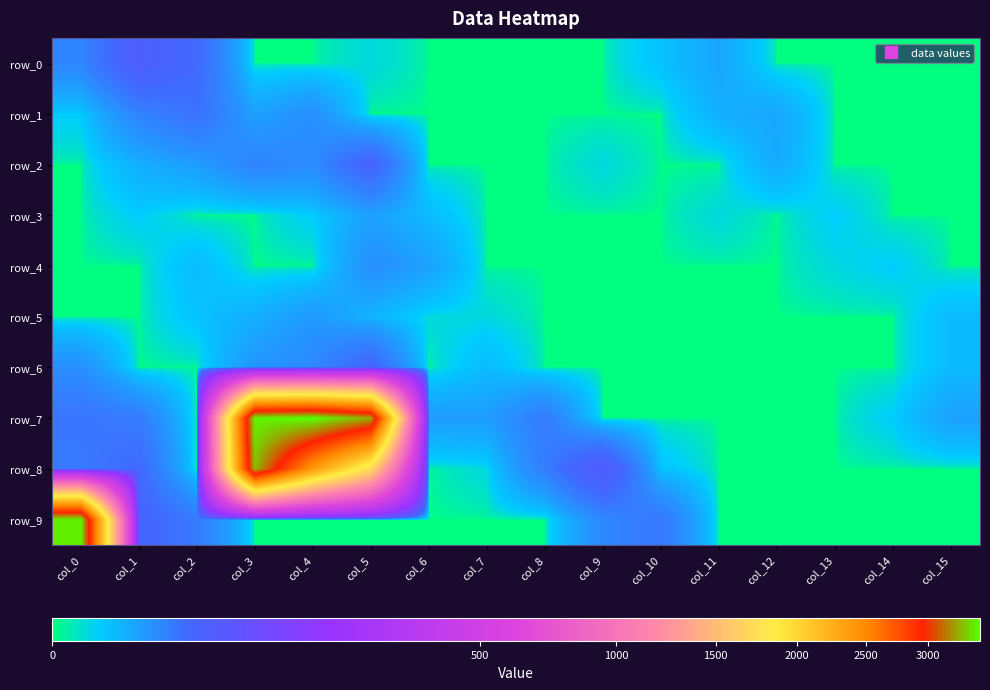

What is the spread (max minus min) of values at col_7?

10